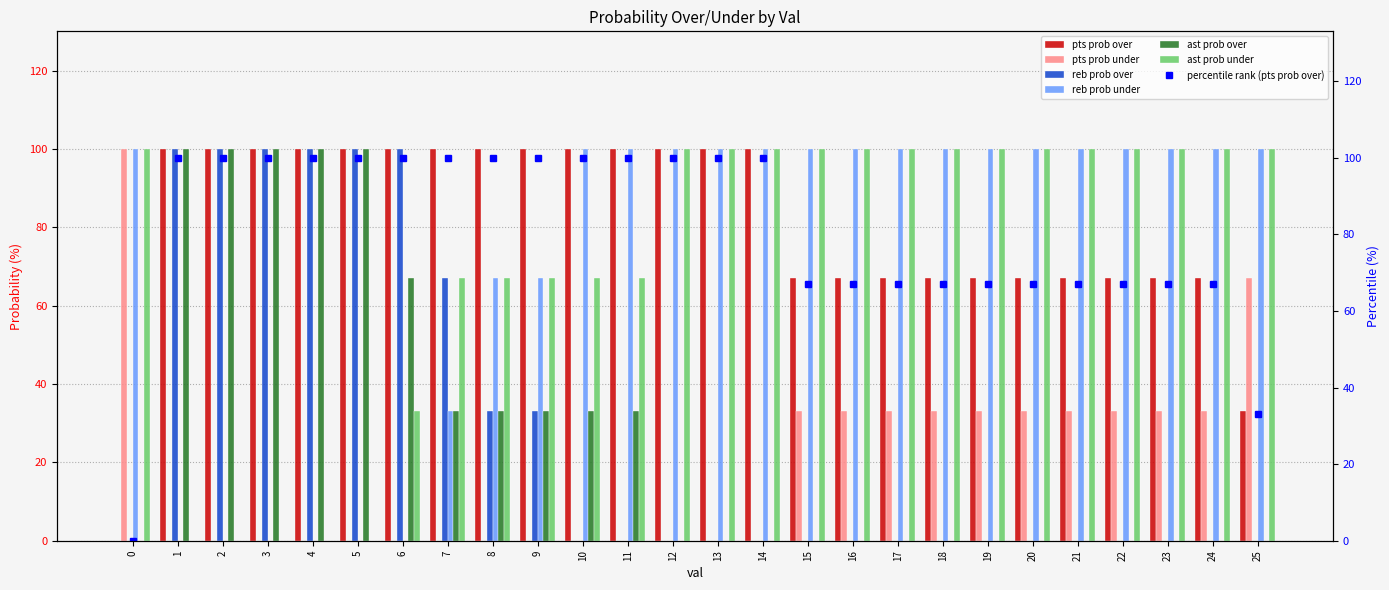

The pts prob over series shows 147 at 6. True or false?

False